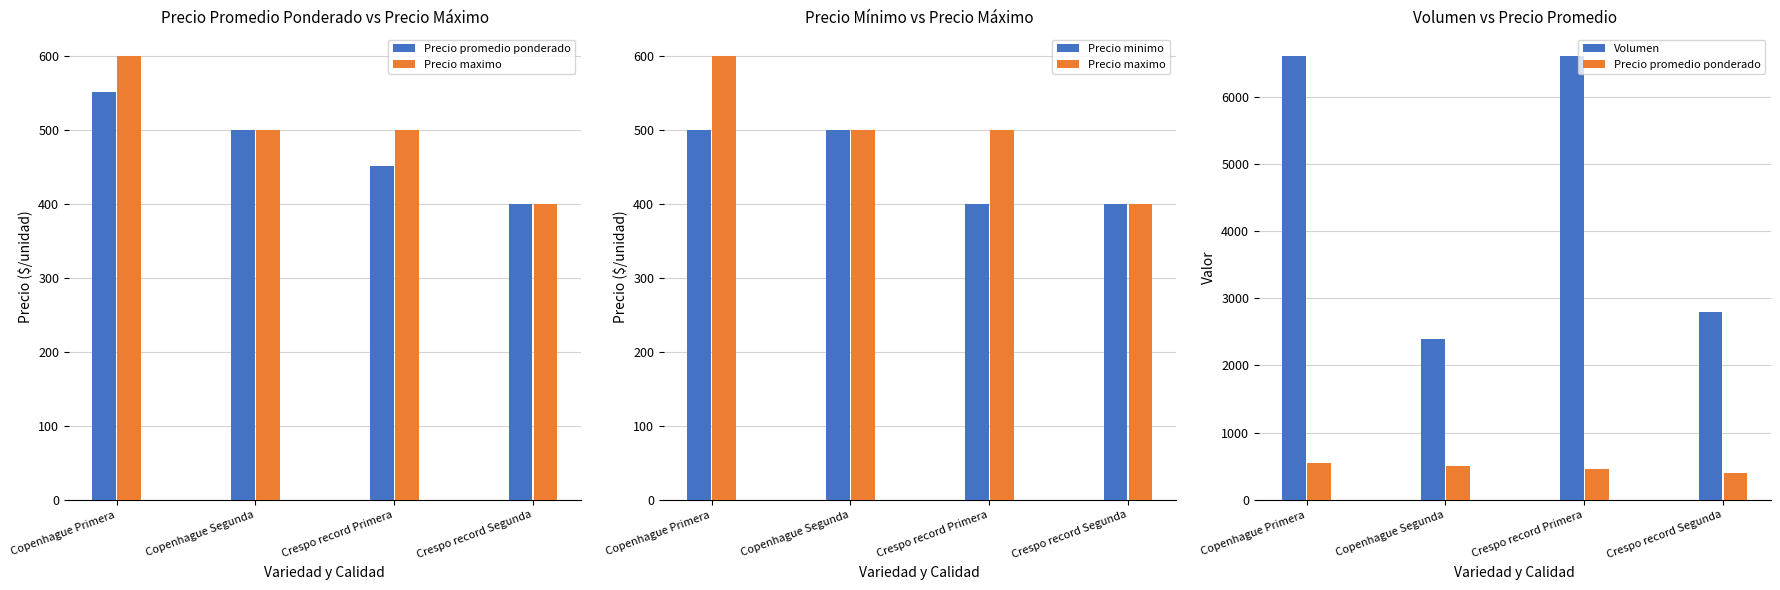

Reading left to right, extract all data points from this chart.

Precio promedio ponderado: 552	500	452	400
Precio maximo: 600	500	500	400
Precio minimo: 500	500	400	400
Volumen: 6600	2400	6600	2800